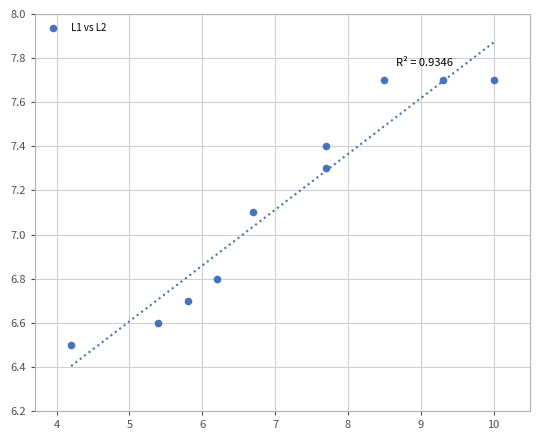

What is the range of Y values (max minus min)?

1.2